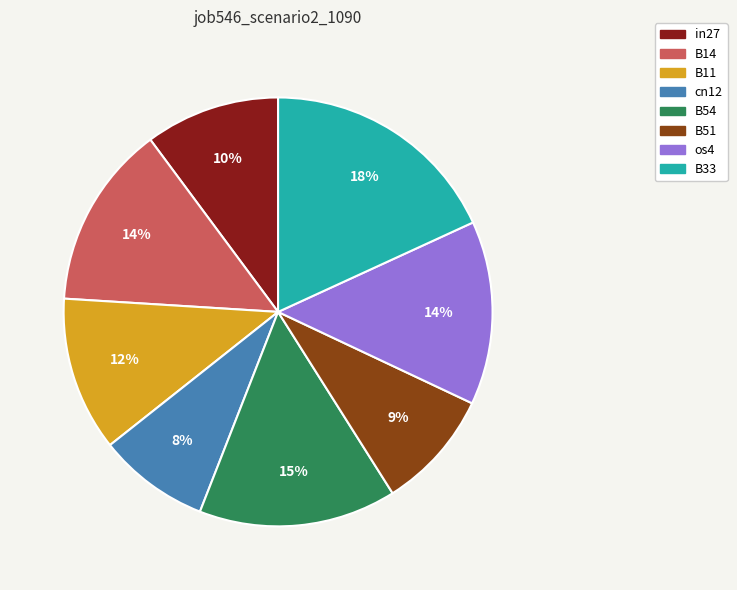

Which slice is the largest?

B33